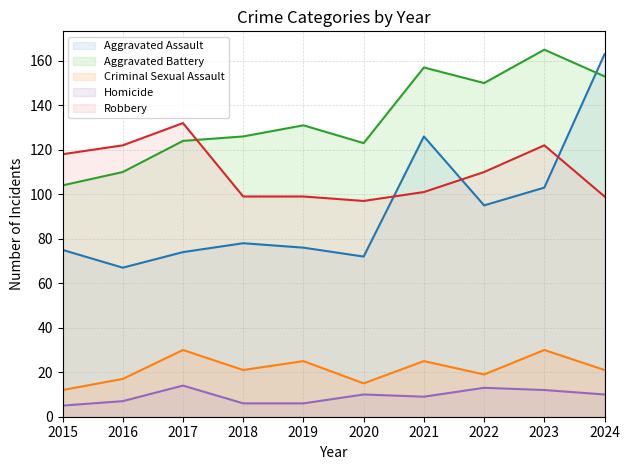

How many interior local peaks does the Homicide series have?

3